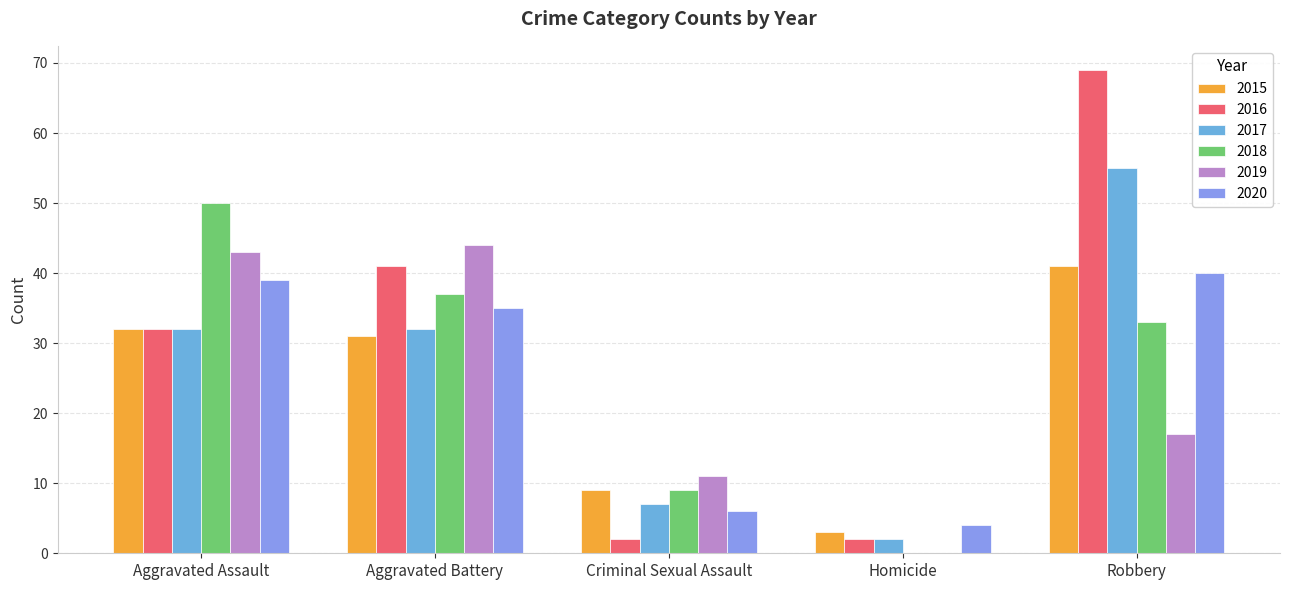

What is the total value across all series at Criminal Sexual Assault?

44